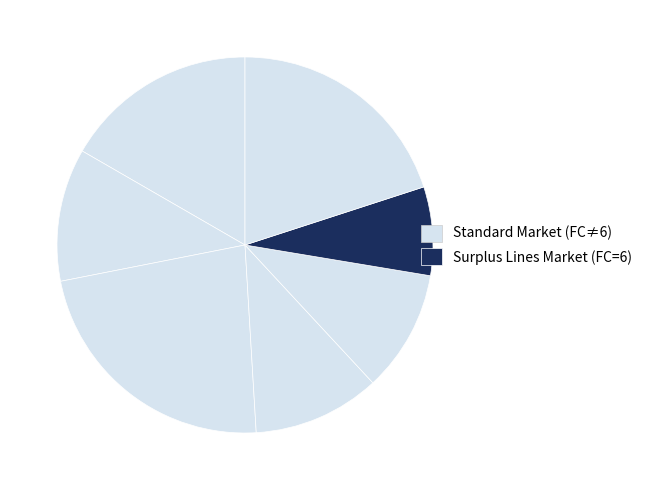

Count the number of slices in the pie.

7